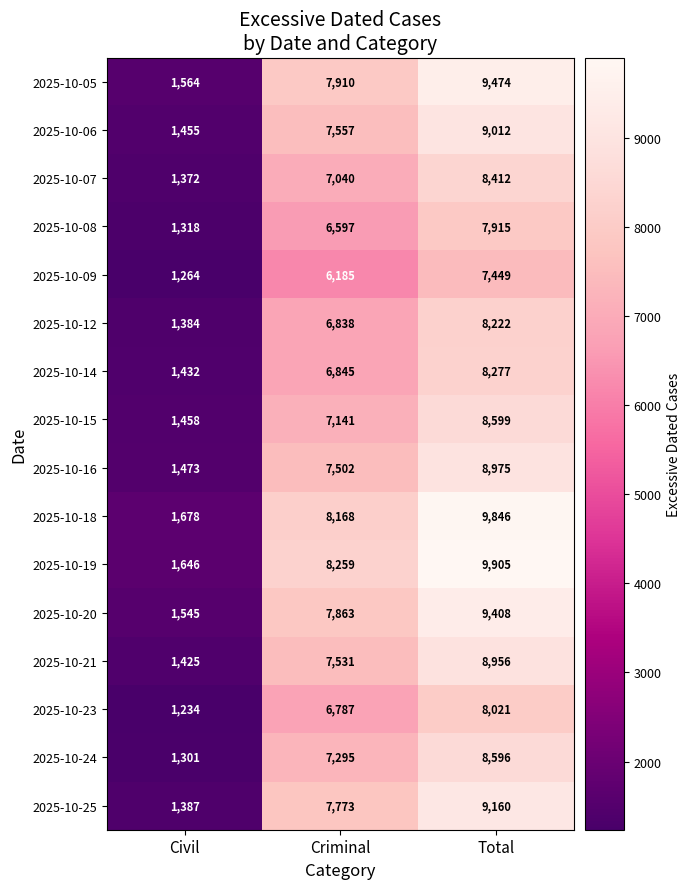

What is the average value of the 2025-10-07 series?

5608